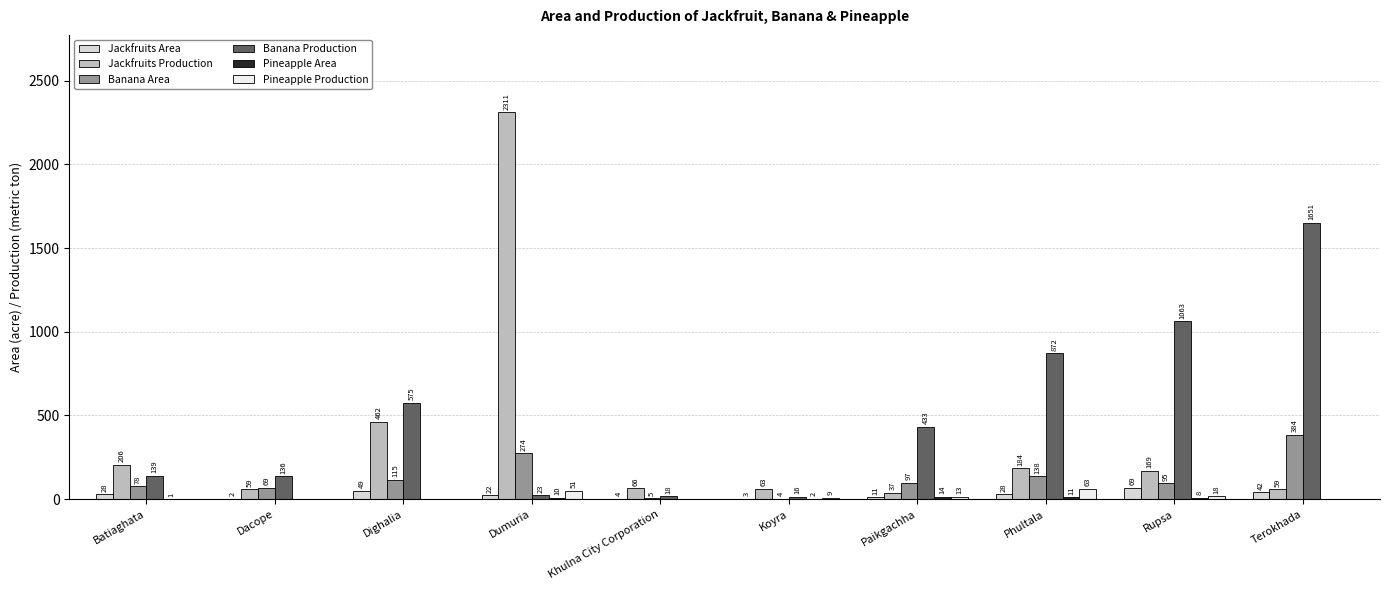

Which series has the widest spread of values?

Jackfruits Production